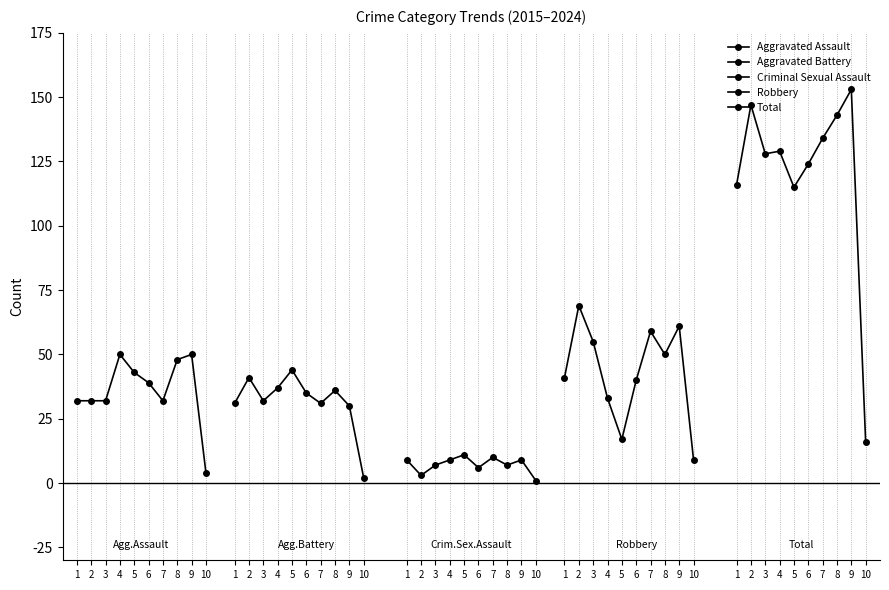

At how many categories does at least one series exceed 82?

9